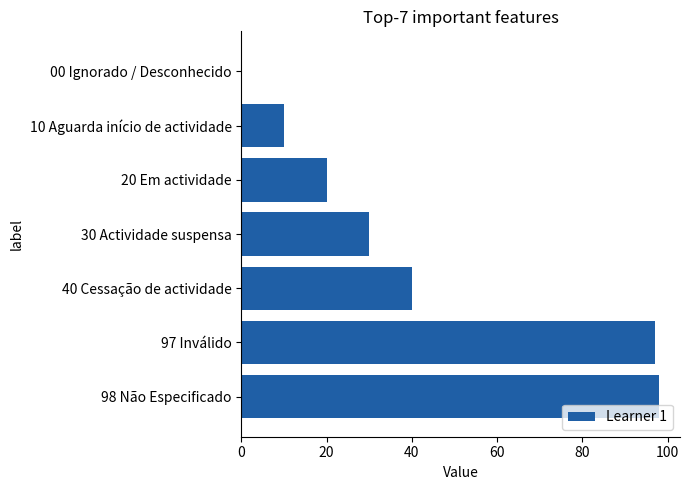

How many values are above zero?

6